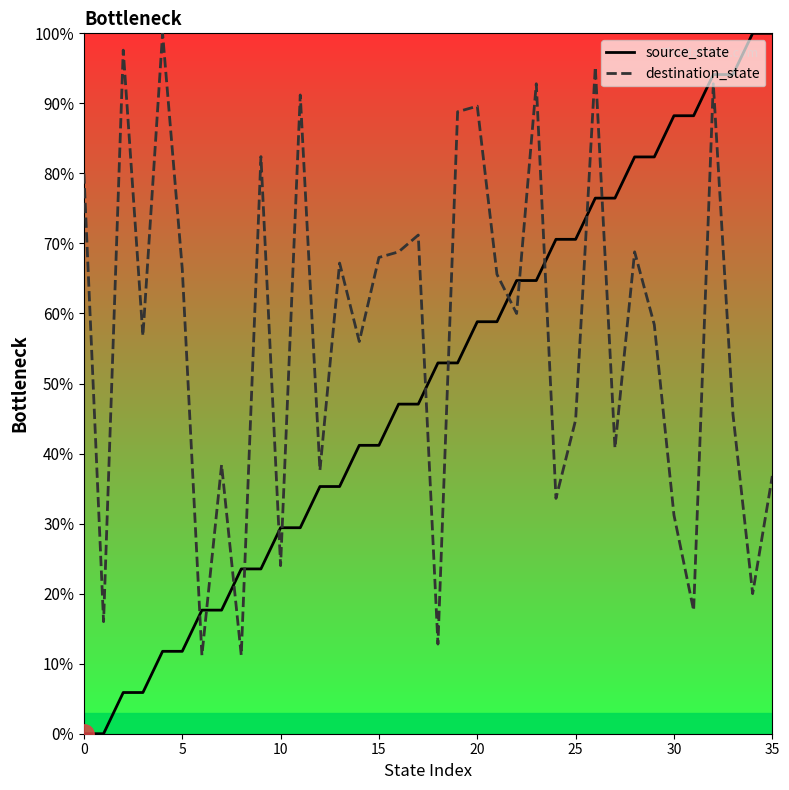

What is the greatest value displayed?

100.0